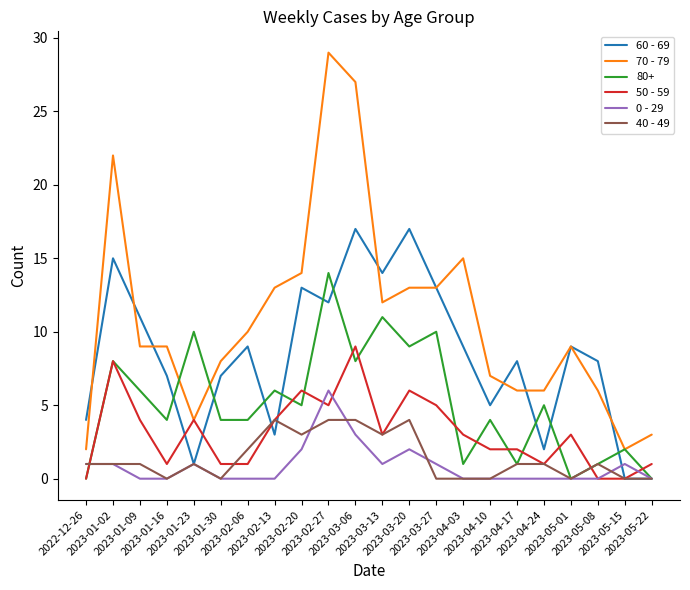

What is the maximum value shown in the chart?

29